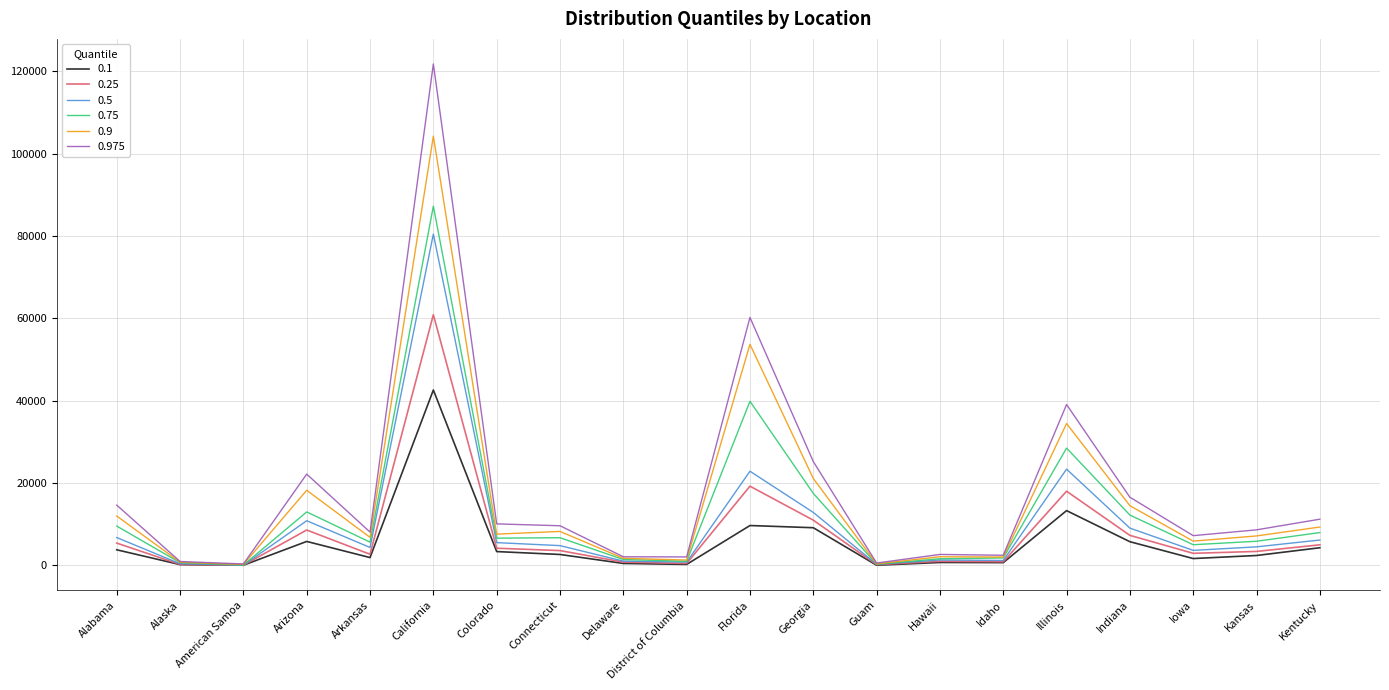

What is the spread (max minus min) of values at Illinois?

25769